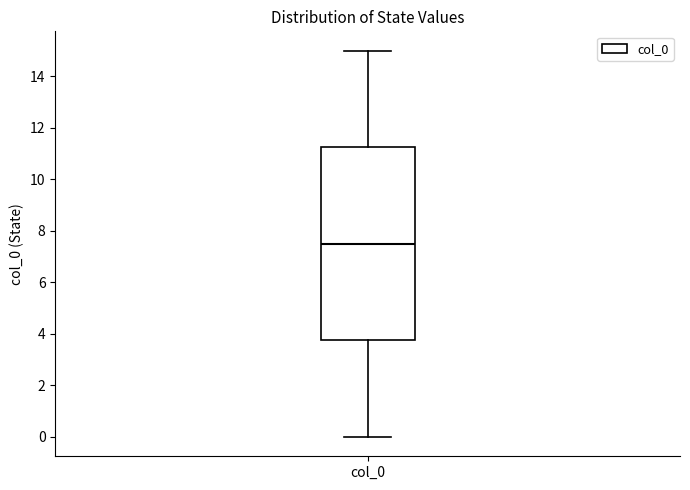

Where does the median line of the box for col_0 sit on the y-axis? The values are not printed on the chart, so give them approximately, as read against the axis.

7.6